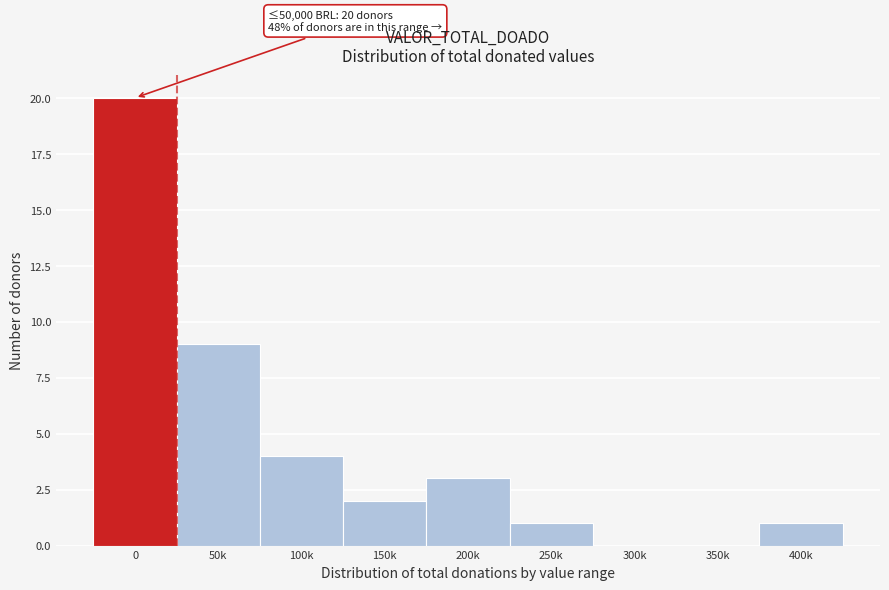

Reading right to left, extract all data points from this chart.

400k=1	350k=0	300k=0	250k=1	200k=3	150k=2	100k=4	50k=9	0=20